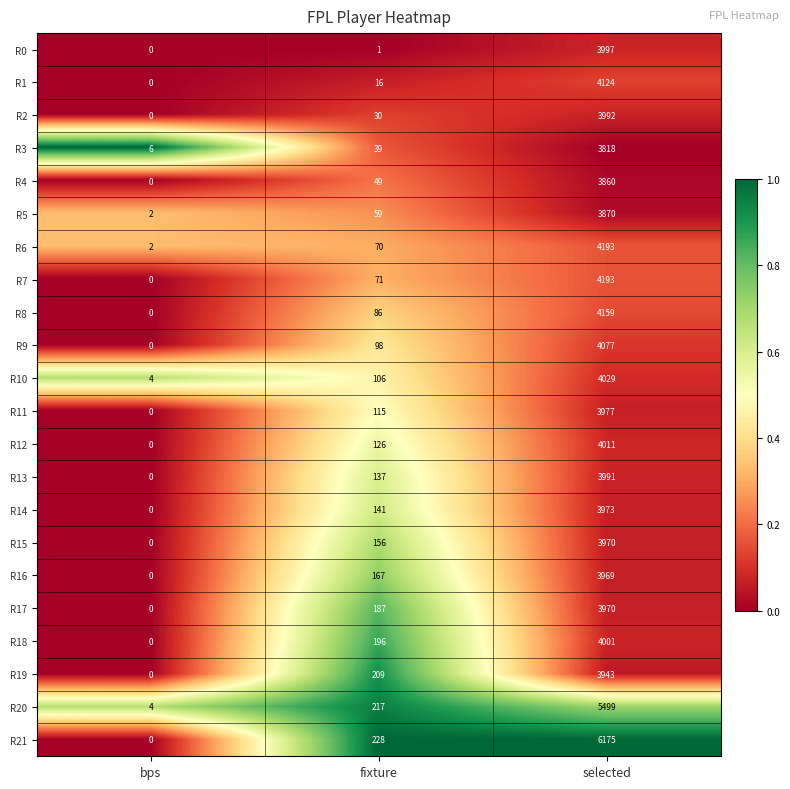

What is the difference between the second highest and minimum values in the R11 series?

115